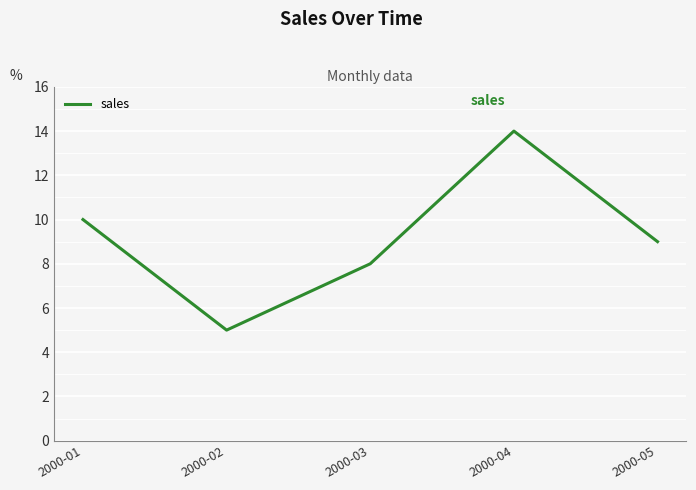

At which label does the data first exceed 9?

2000-01